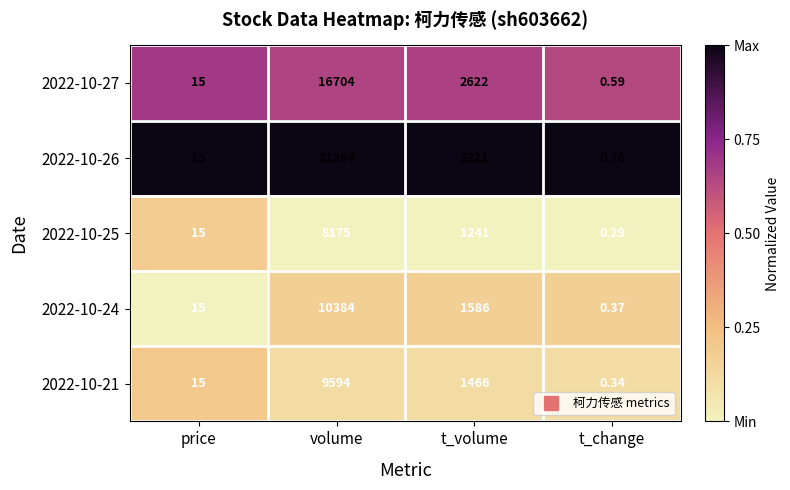

Where is 2022-10-21 nearest to the value 4797?

t_volume